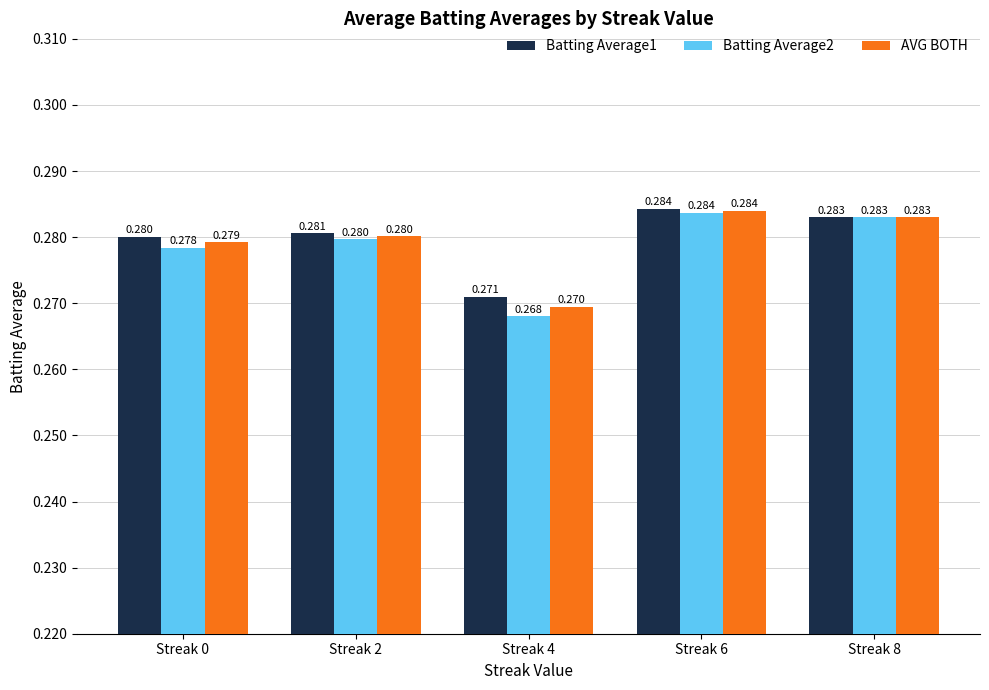

Rank the series by their average value, from lowest to highest.

Batting Average2, AVG BOTH, Batting Average1